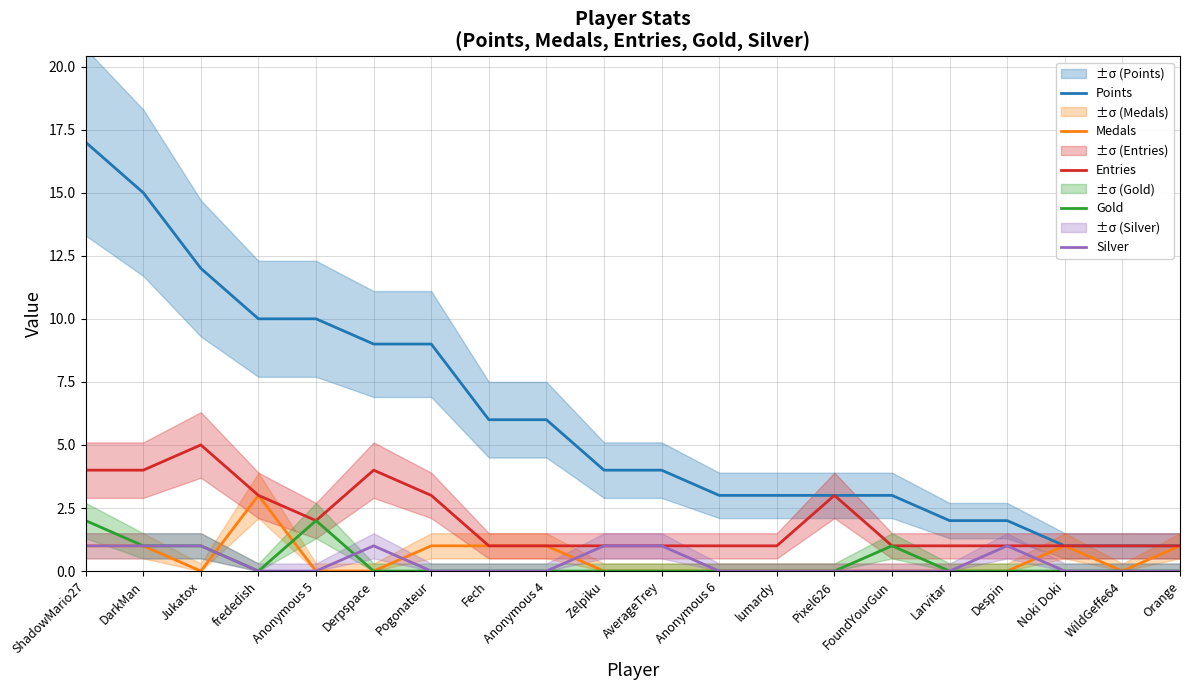

Where is Silver nearest to the value 0?

frededish